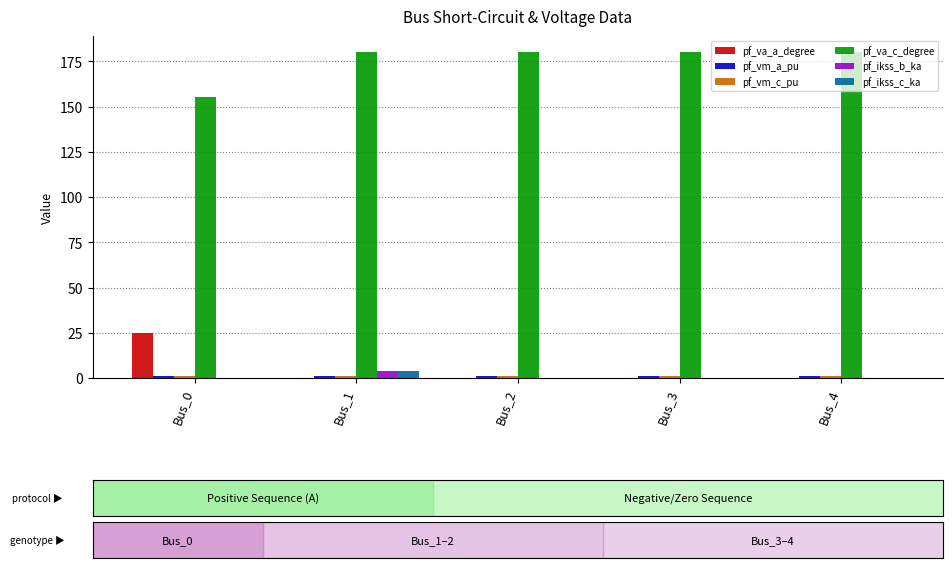

How many series are shown in this chart?

6